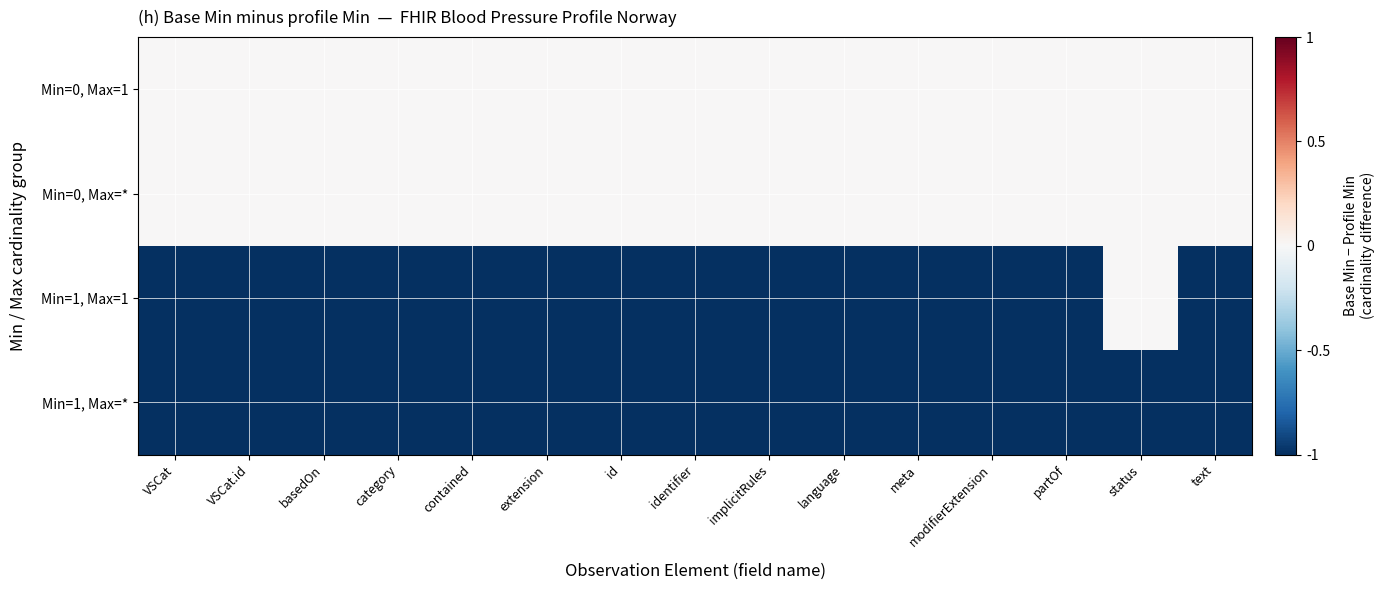

Reading left to right, transcribe all the data shown in this chart.

Min=0, Max=1: VSCat=0	VSCat.id=0	basedOn=0	category=0	contained=0	extension=0	id=0	identifier=0	implicitRules=0	language=0	meta=0	modifierExtension=0	partOf=0	status=0	text=0
Min=0, Max=*: VSCat=0	VSCat.id=0	basedOn=0	category=0	contained=0	extension=0	id=0	identifier=0	implicitRules=0	language=0	meta=0	modifierExtension=0	partOf=0	status=0	text=0
Min=1, Max=1: VSCat=-1	VSCat.id=-1	basedOn=-1	category=-1	contained=-1	extension=-1	id=-1	identifier=-1	implicitRules=-1	language=-1	meta=-1	modifierExtension=-1	partOf=-1	status=0	text=-1
Min=1, Max=*: VSCat=-1	VSCat.id=-1	basedOn=-1	category=-1	contained=-1	extension=-1	id=-1	identifier=-1	implicitRules=-1	language=-1	meta=-1	modifierExtension=-1	partOf=-1	status=-1	text=-1